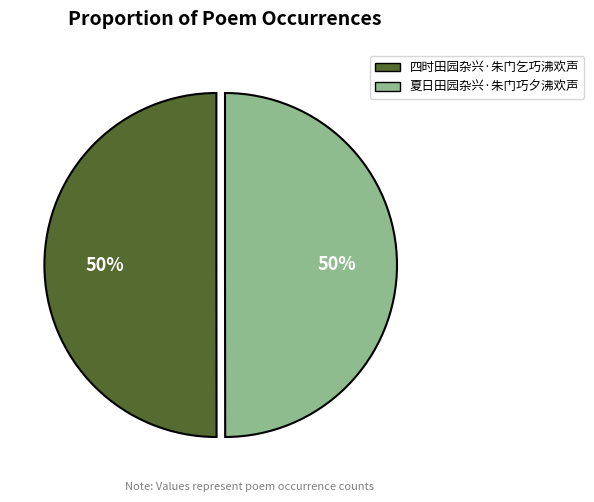

To the nearest percent, what portion does 夏日田园杂兴·朱门巧夕沸欢声 represent?

50%